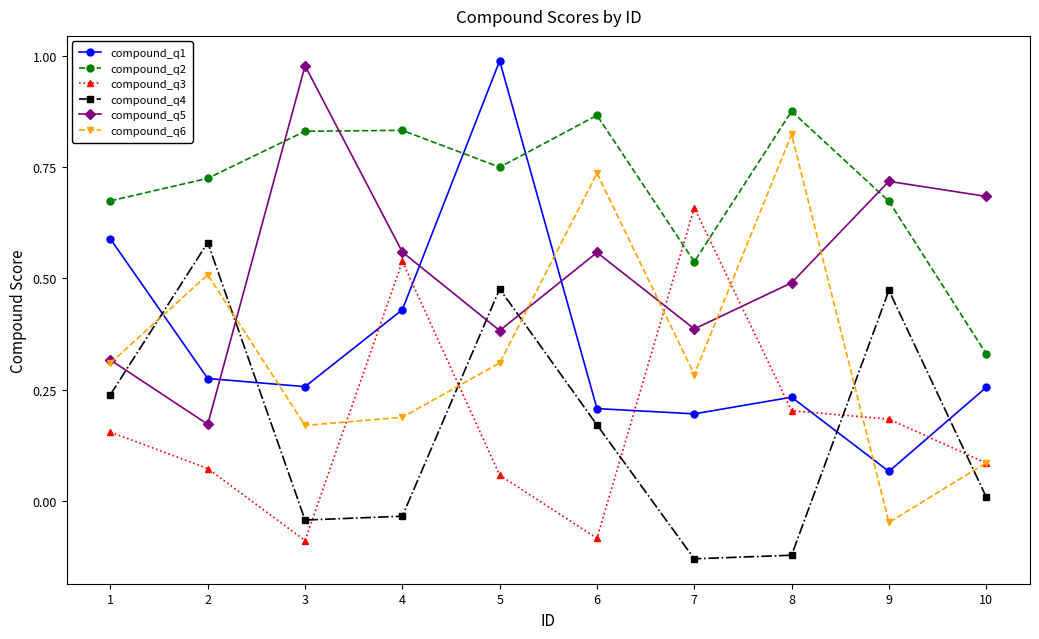

The value of compound_q5 at 1 is 0.6. True or false?

False